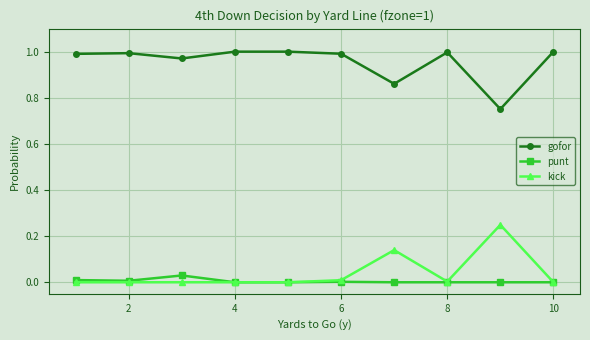

True or false: kick and gofor intersect in this chart.

False